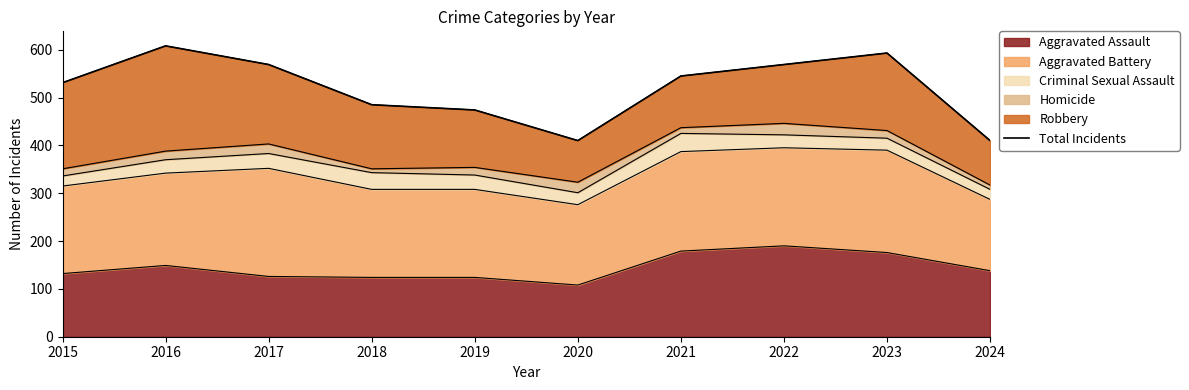

The chart shows a value of 1026 at 2016. True or false?

False